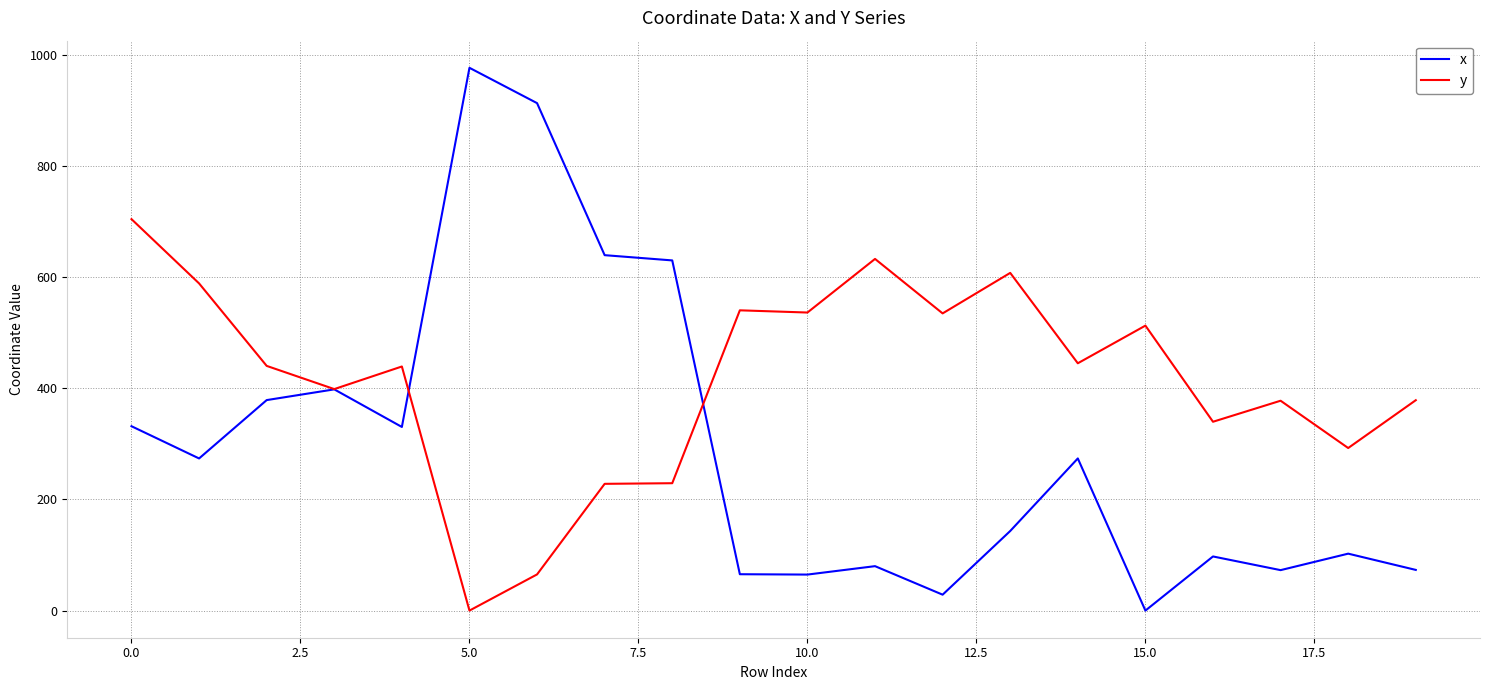

In y, how many points are lower than both neighbors (excluding endpoints)?

7